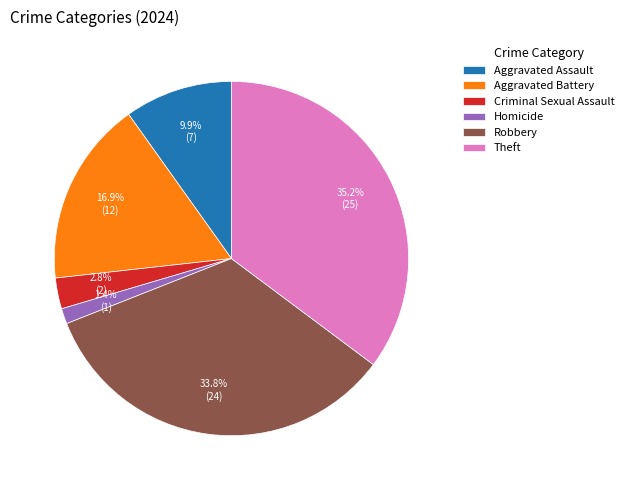

Is it true that Aggravated Assault is 10% of the pie?

True